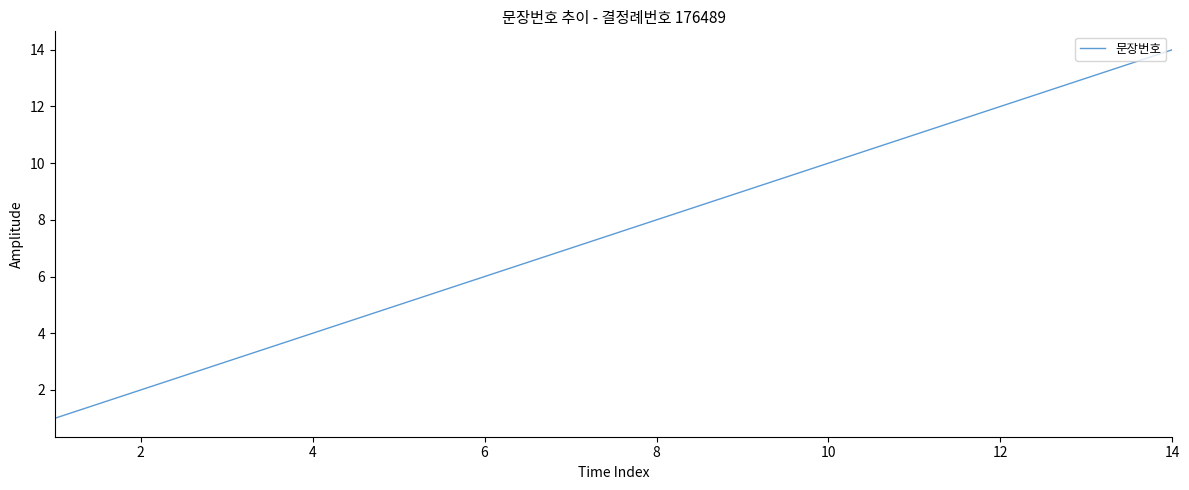

What is the maximum value shown in the chart?

14